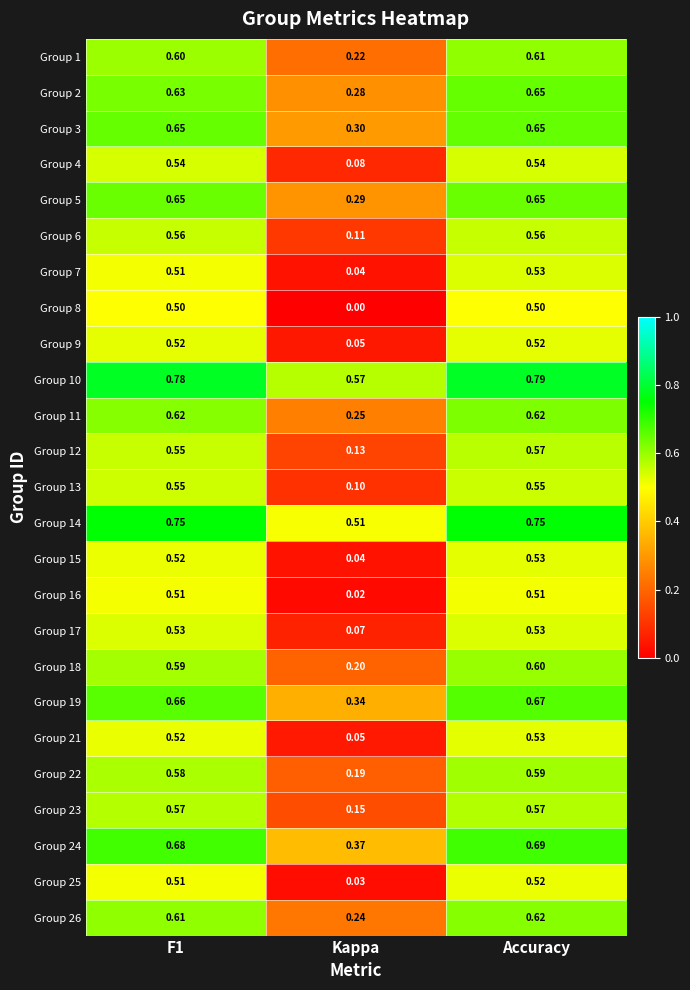

Which label corresponds to the largest value in the chart?

Accuracy